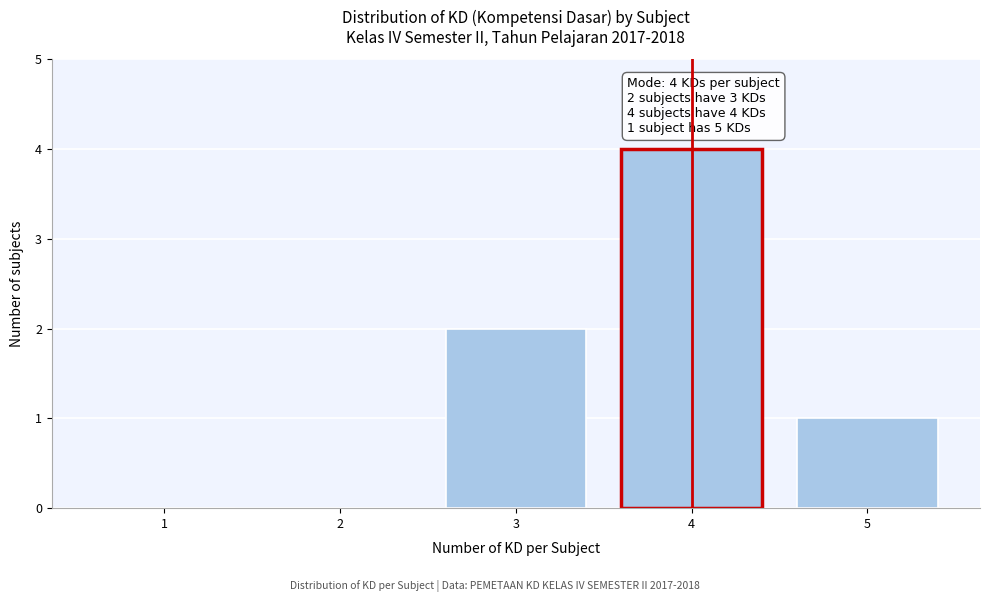

Reading left to right, extract all data points from this chart.

1=0	2=0	3=2	4=4	5=1